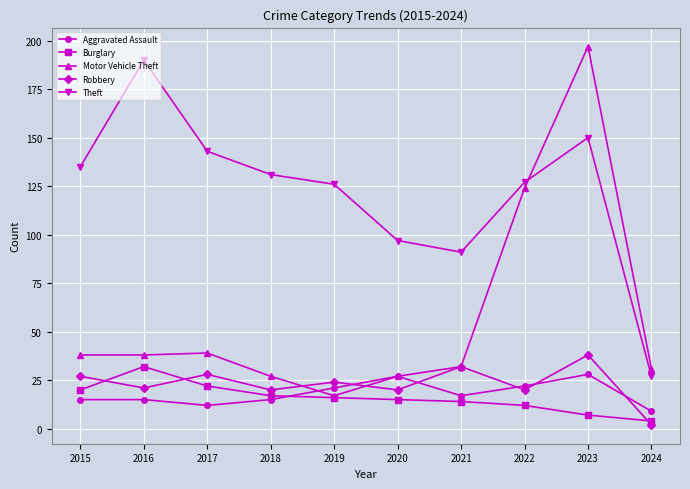

At which category does Theft reach its first local peak?

2016